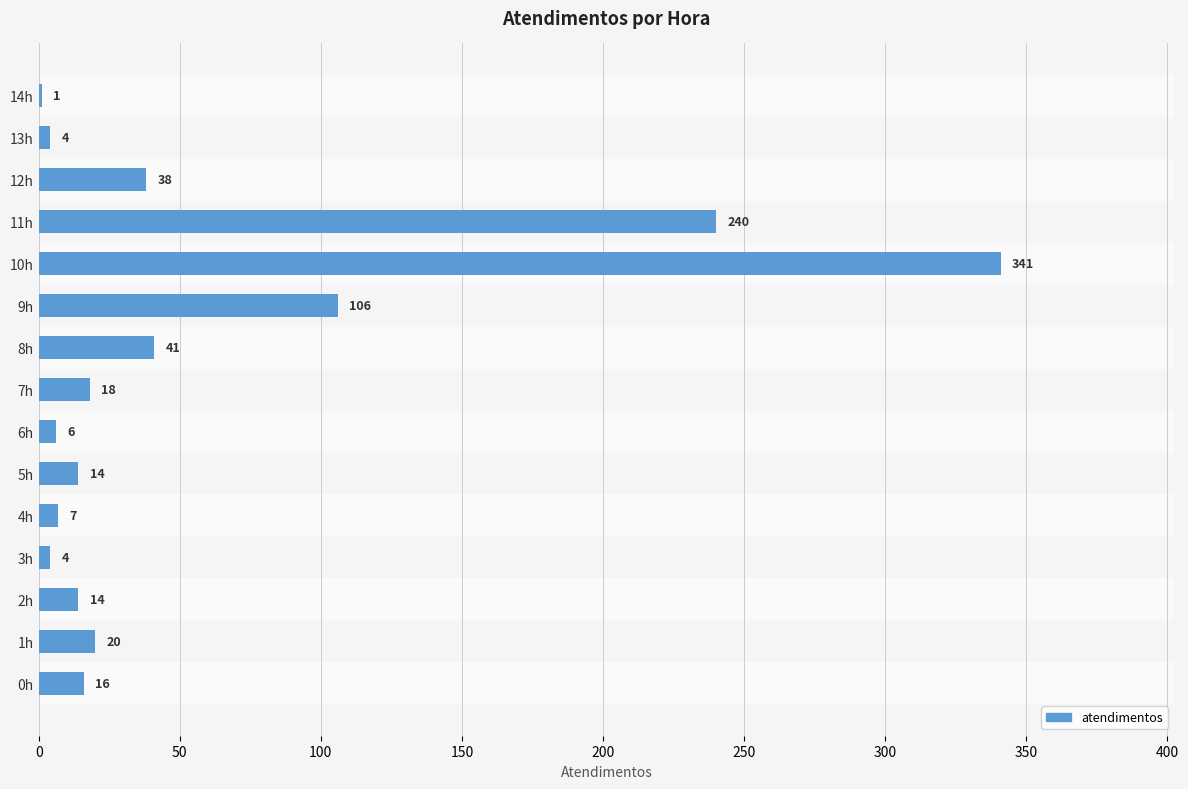

What is the sum of the values at 13h and 6h?

10